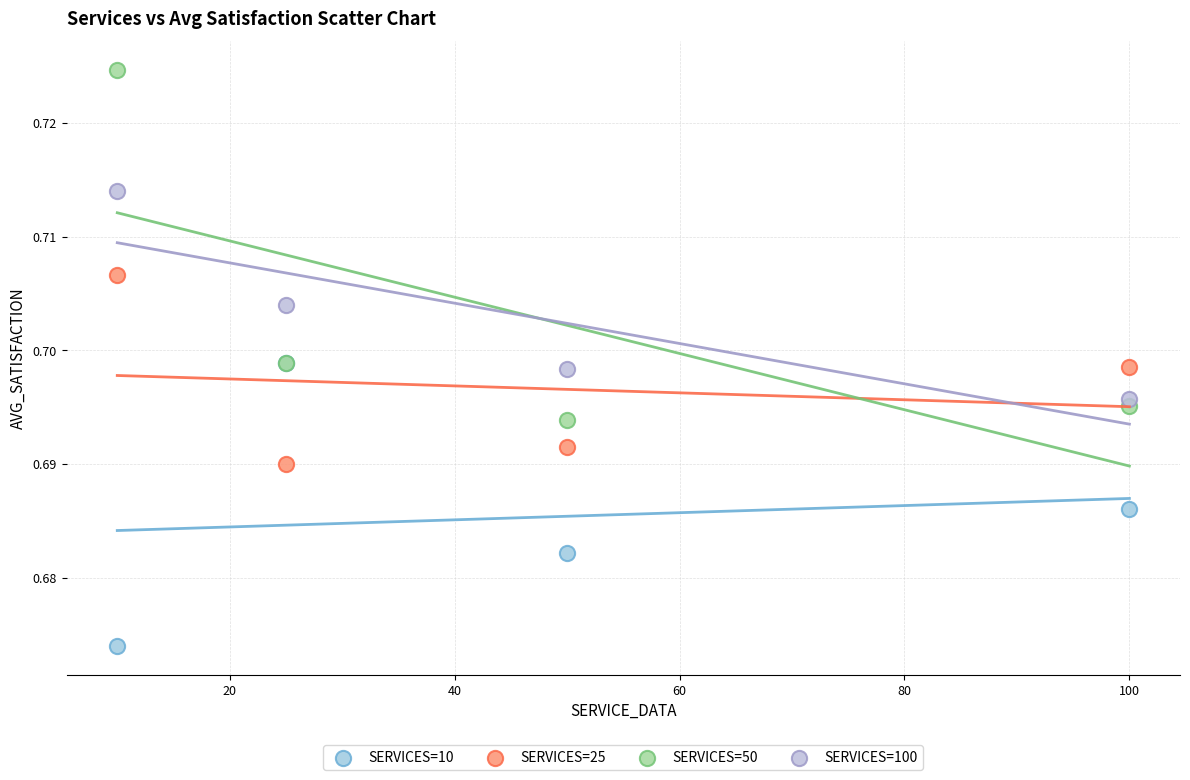

Which series has the widest spread of Y values?

SERVICES=50